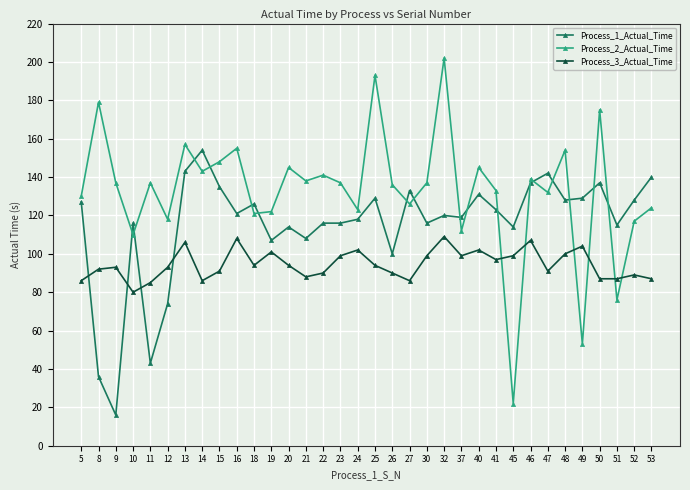

At which category does Process_2_Actual_Time reach its first local peak?

8